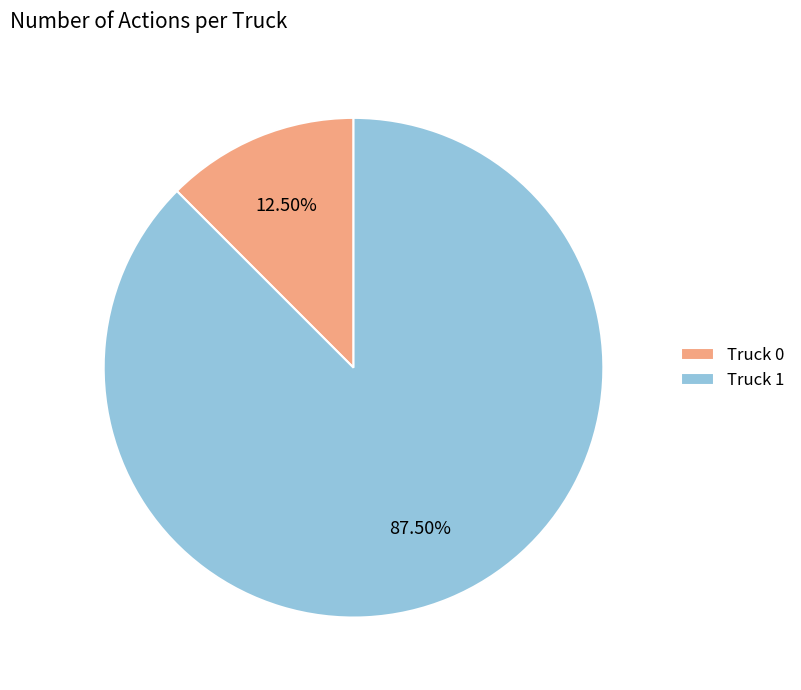

Which category has the smallest portion of the pie?

Truck 0